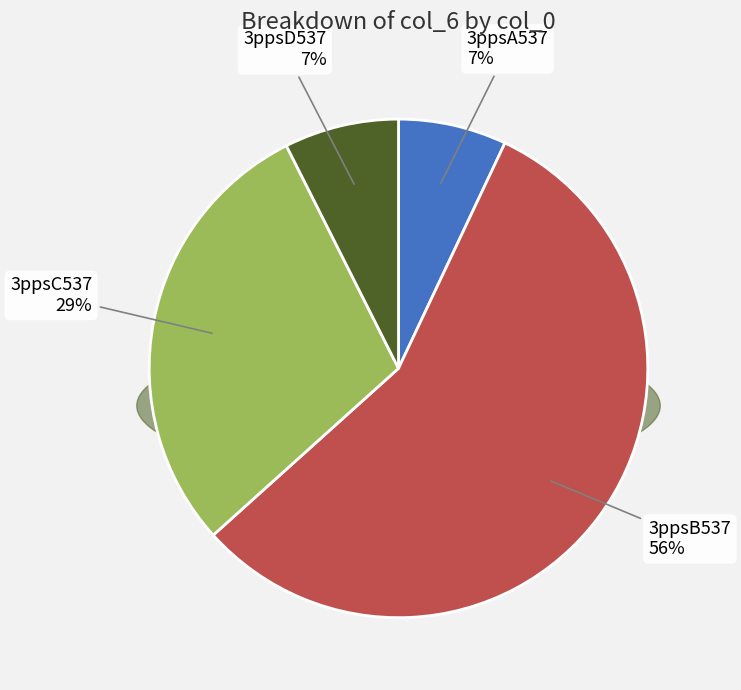

Combined, do 3ppsC537 and 3ppsA537 account for over 50%?

No